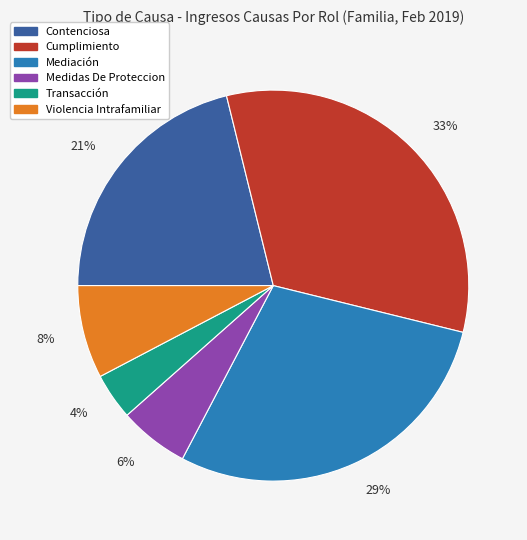

What percentage is the Cumplimiento slice, to the nearest percent?

33%